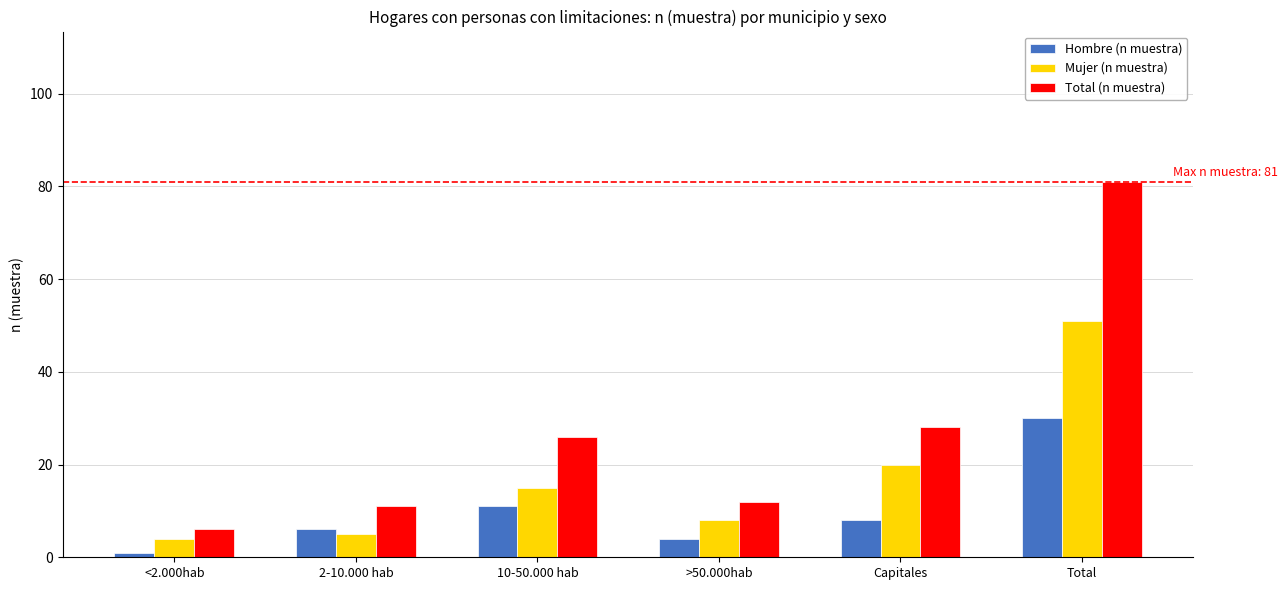

Reading right to left, what are all the values shown in this chart?

Hombre (n muestra): Total=30	Capitales=8	>50.000hab=4	10-50.000 hab=11	2-10.000 hab=6	<2.000hab=1
Mujer (n muestra): Total=51	Capitales=20	>50.000hab=8	10-50.000 hab=15	2-10.000 hab=5	<2.000hab=4
Total (n muestra): Total=81	Capitales=28	>50.000hab=12	10-50.000 hab=26	2-10.000 hab=11	<2.000hab=6